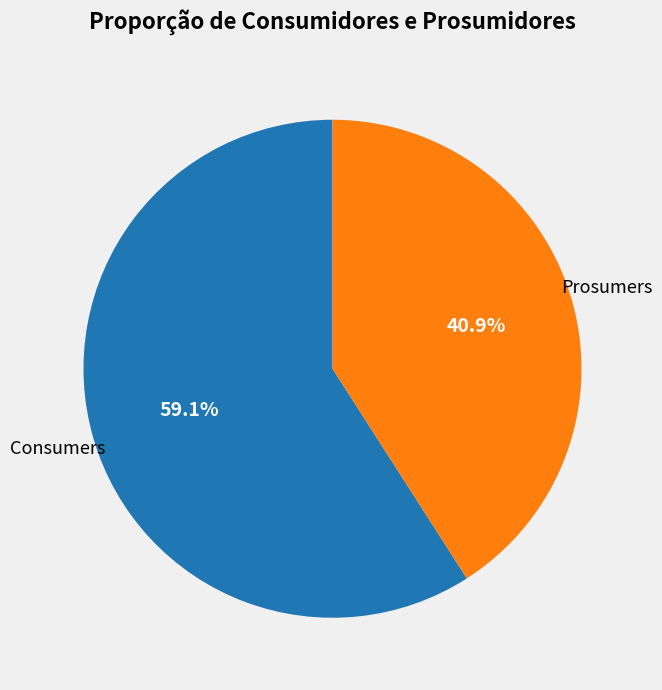

To the nearest percent, what is the average slice percentage?

50%